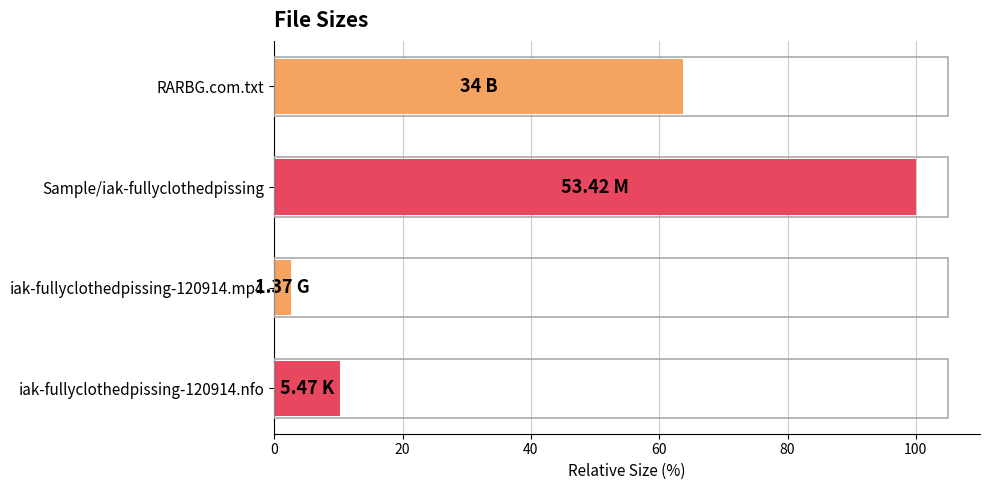

What is the sum of all values?

176.5